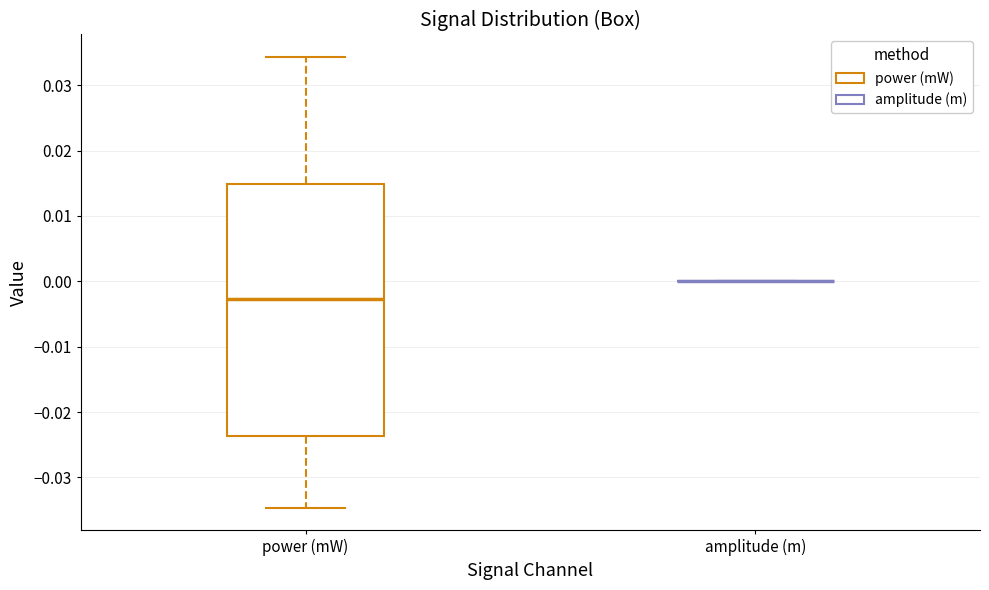

Where does the upper whisker of the box for power (mW) end on the y-axis? The values are not printed on the chart, so give them approximately, as read against the axis.

0.034